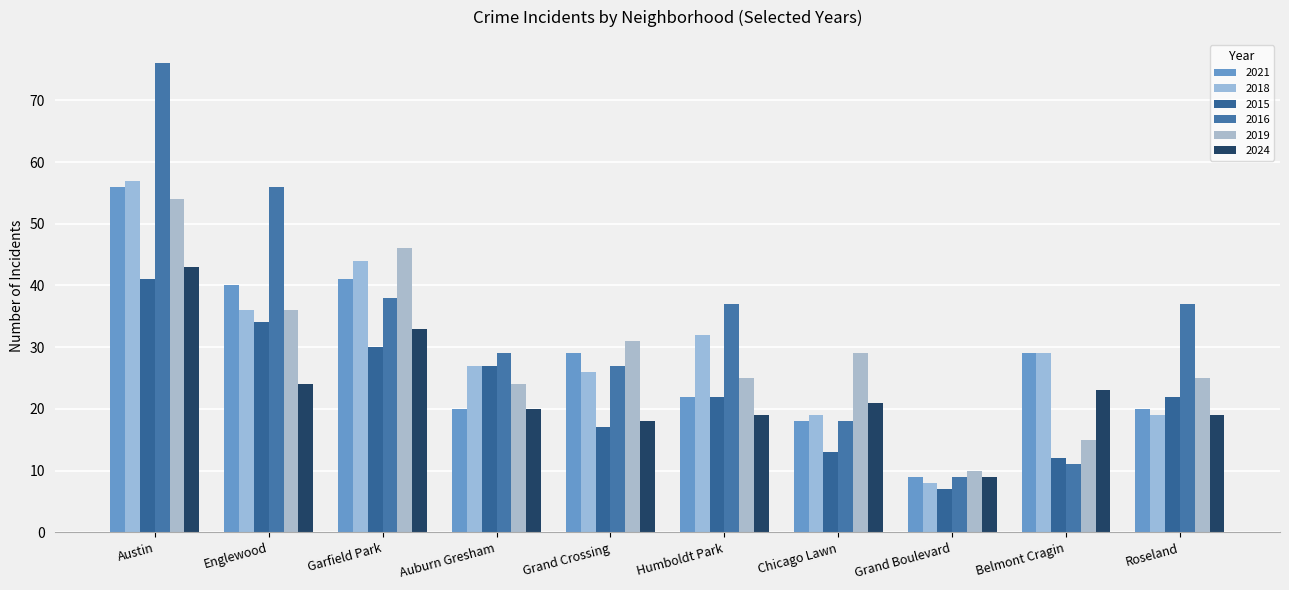

What is the label of the 3rd bar from the right?

Grand Boulevard